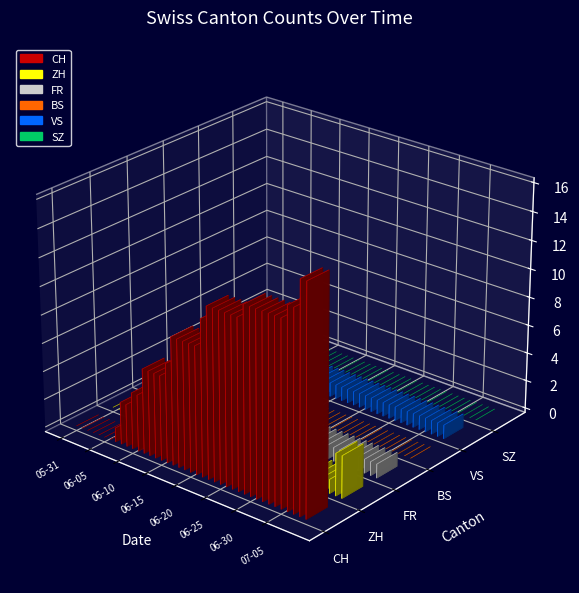

Between 05-31 and 06-20, which is larger?

06-20